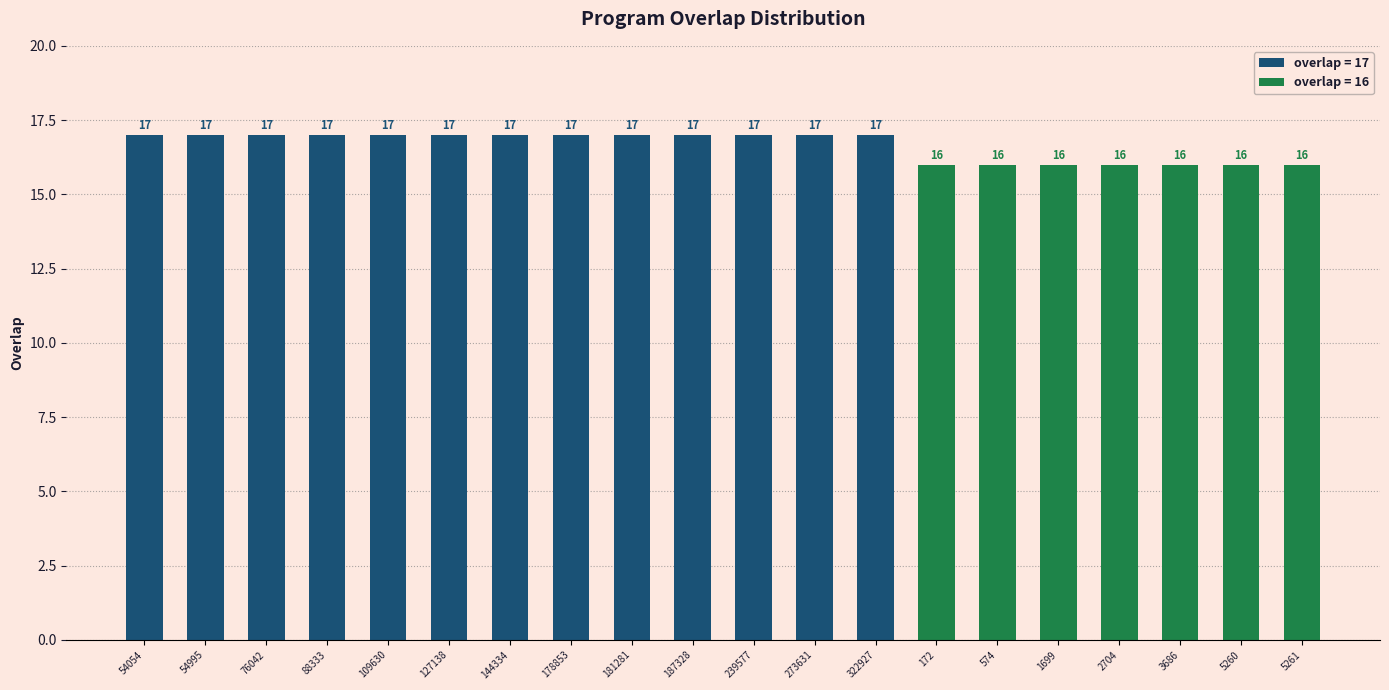

What is the label of the 8th bar from the right?

322927